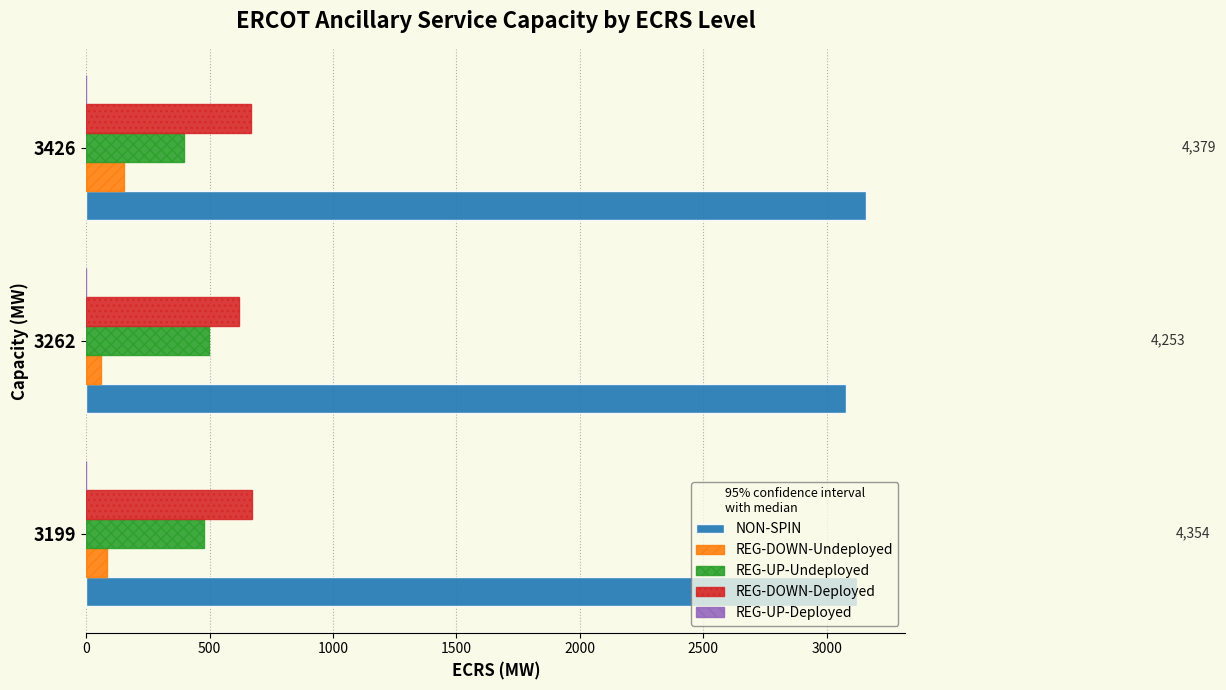

Which category has the highest value across all series?

3426